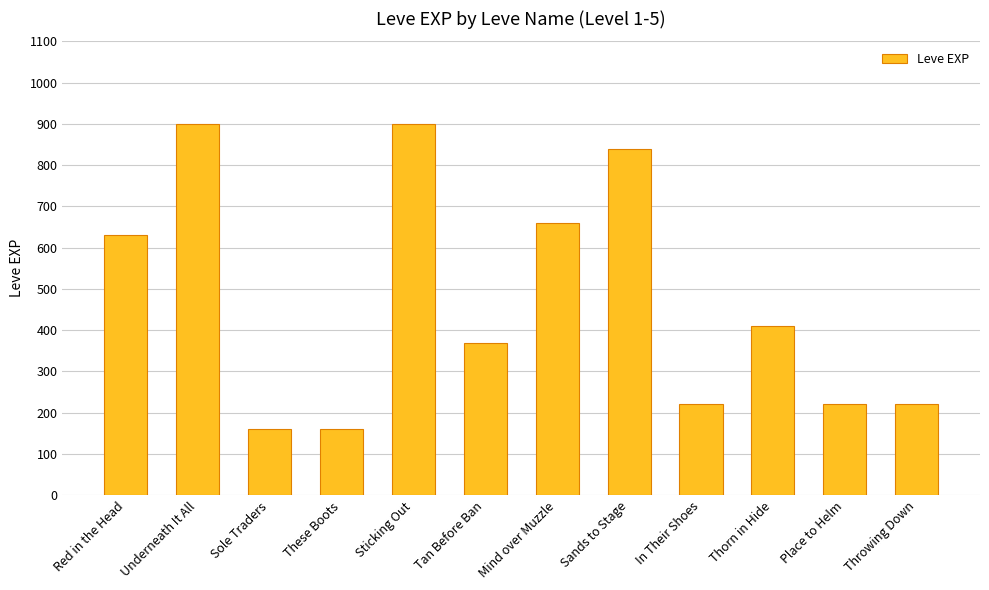

What is the smallest value displayed?

160